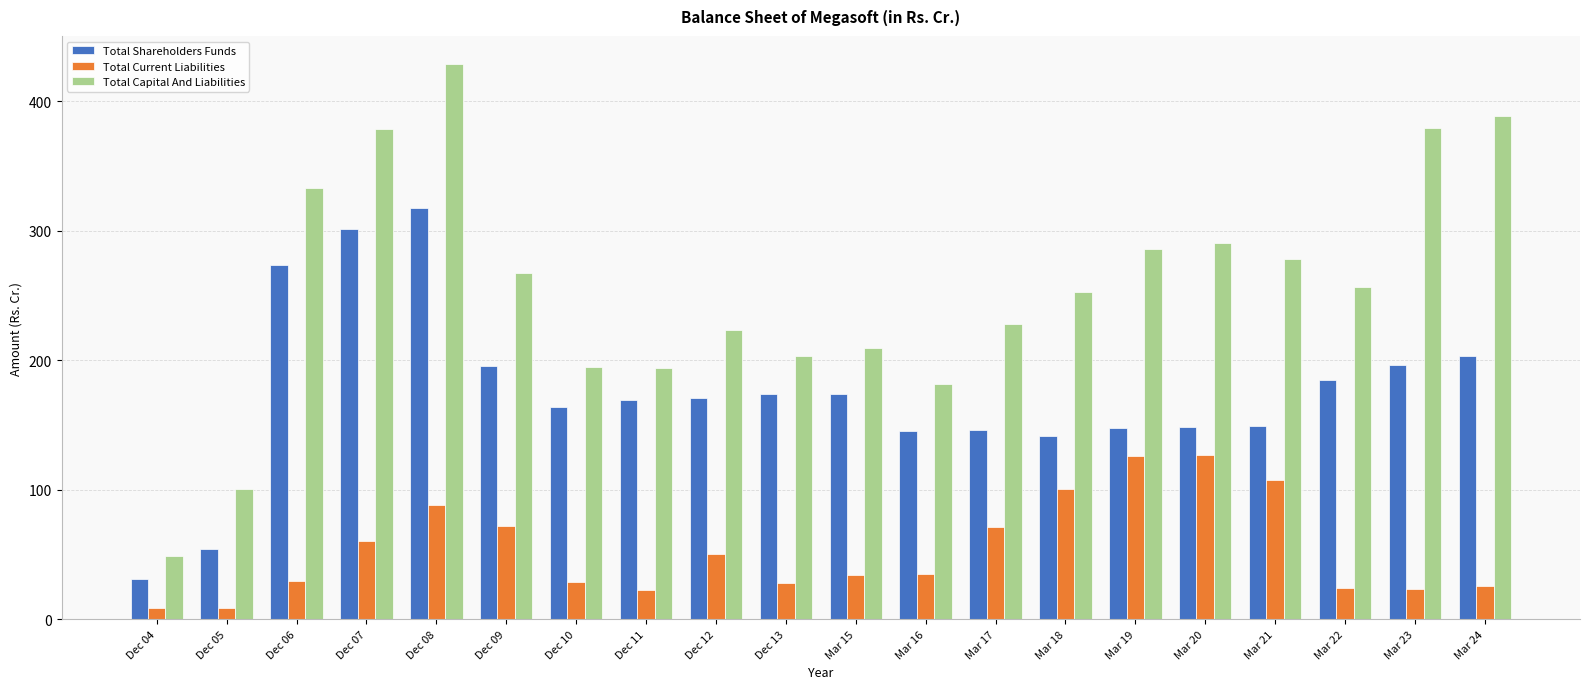

What is the difference between the Total Shareholders Funds values at Dec 05 and Mar 19?

93.4